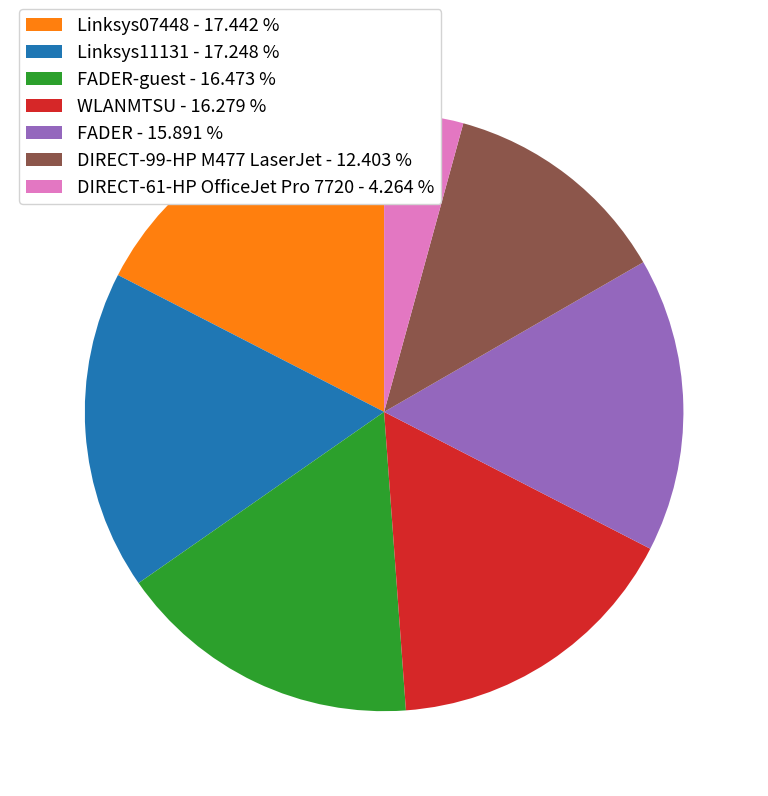

Combined, do FADER-guest - 16.473 % and Linksys07448 - 17.442 % account for over 50%?

No